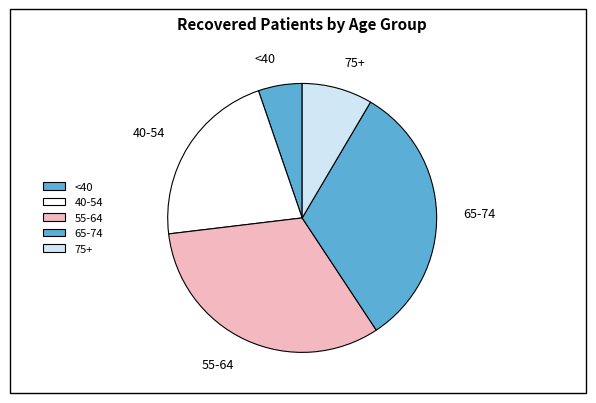

What is the smallest slice in the pie chart?

<40